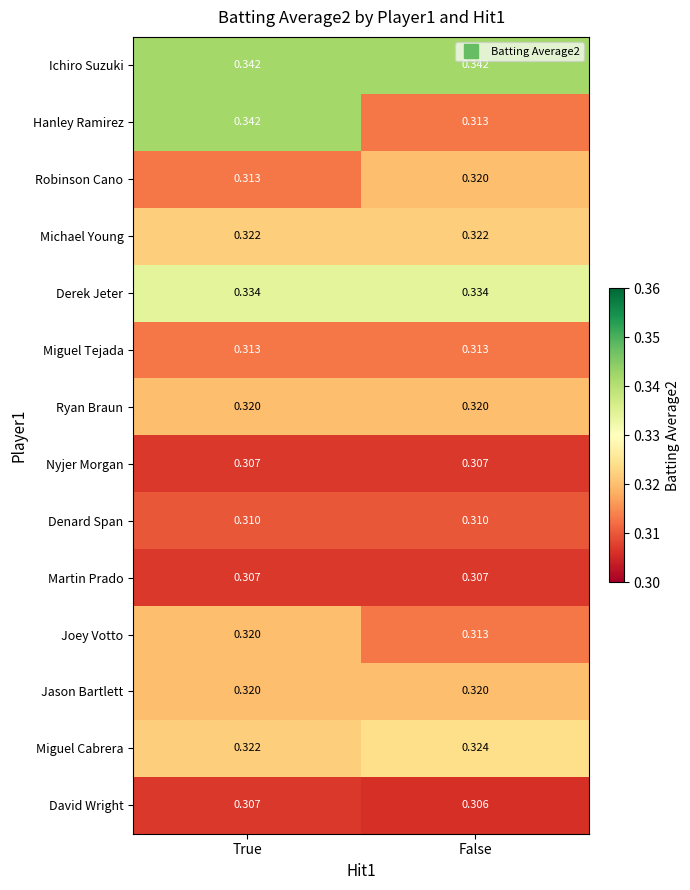

Between True and False, which series saw the biggest shift?

Hanley Ramirez